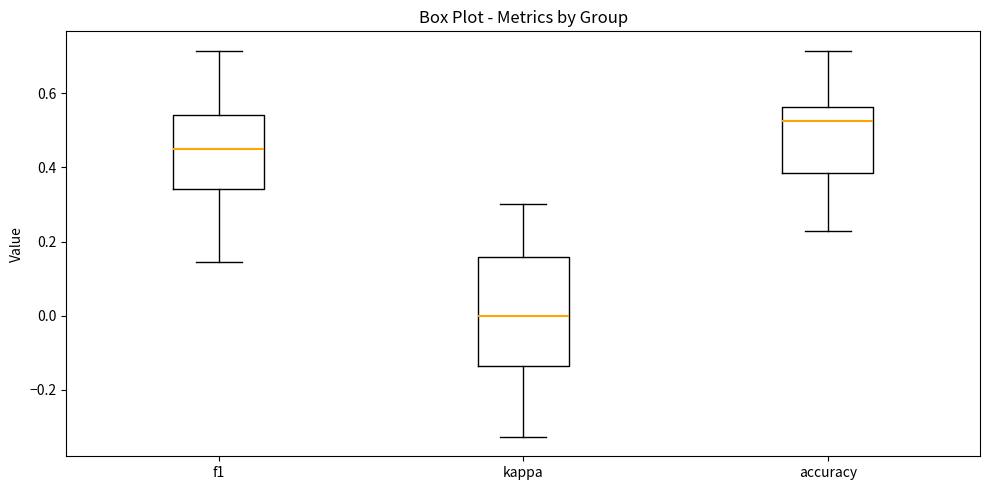

Which box's median line is the highest?

accuracy